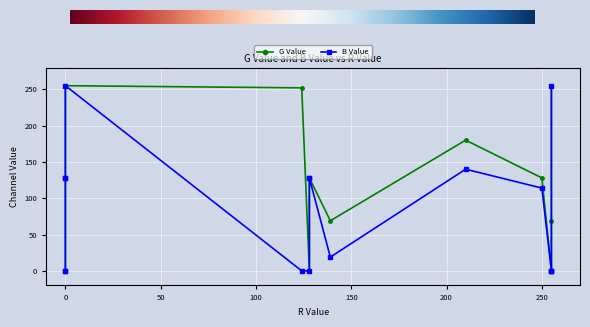

How many distinct data groups are displayed?

2